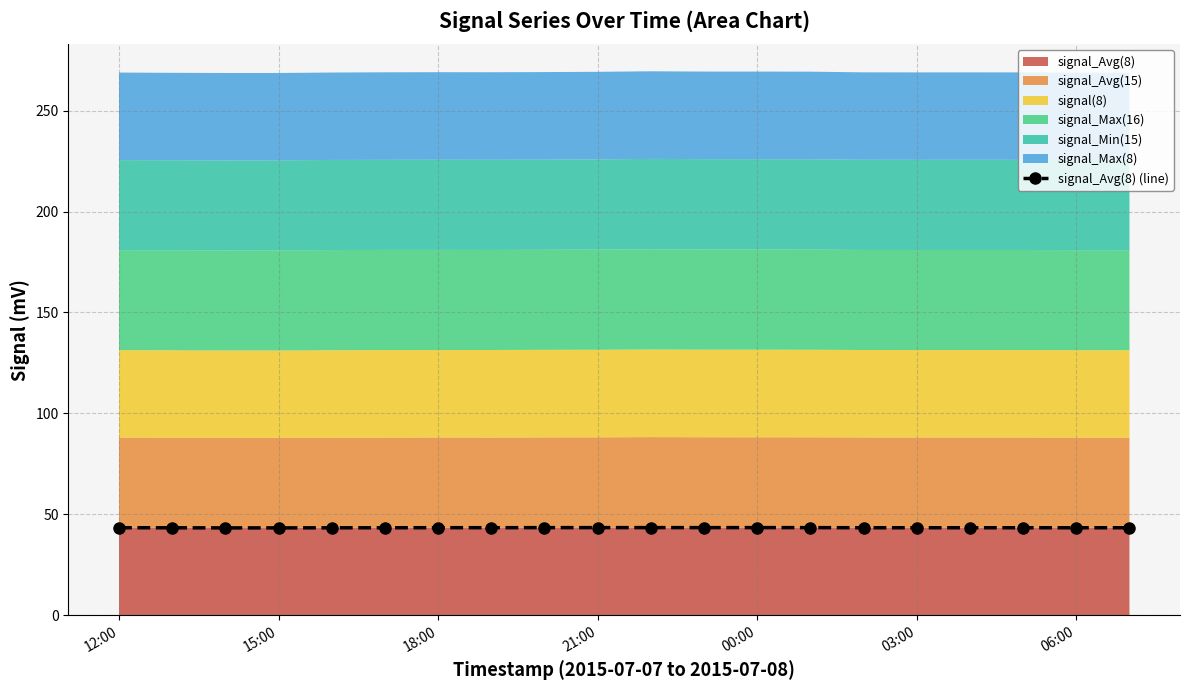

What is the lowest value of the signal_Avg(8) series?

43.3